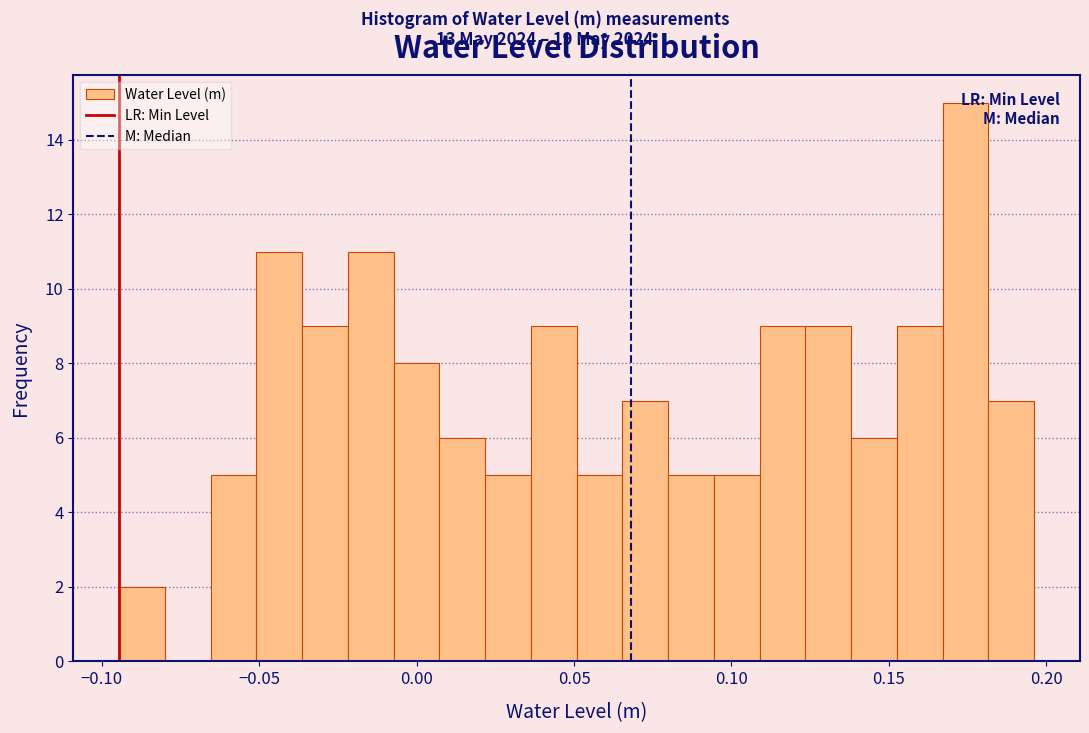

Read against the x-axis, roughly where is the centre of the tallest bar?

0.175